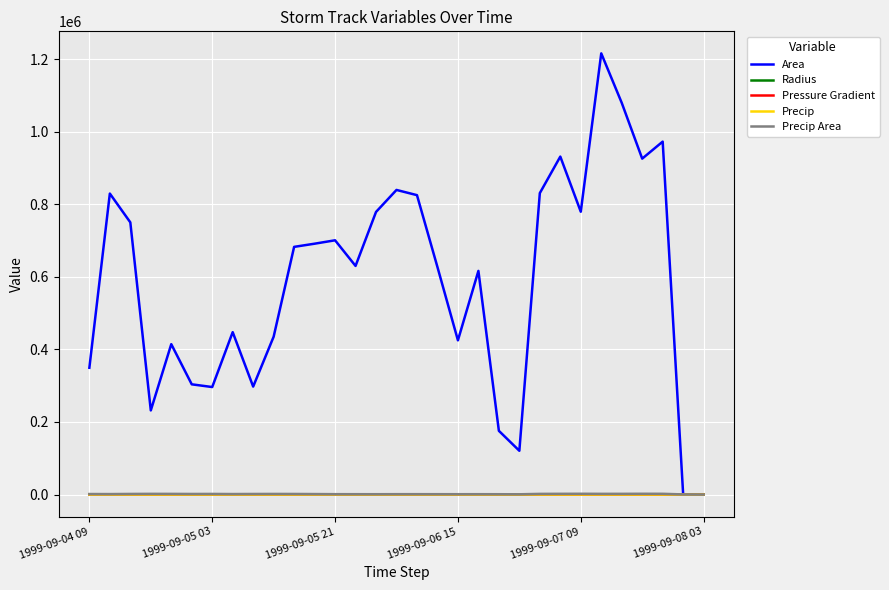

What is the maximum value shown in the chart?

1215625.0